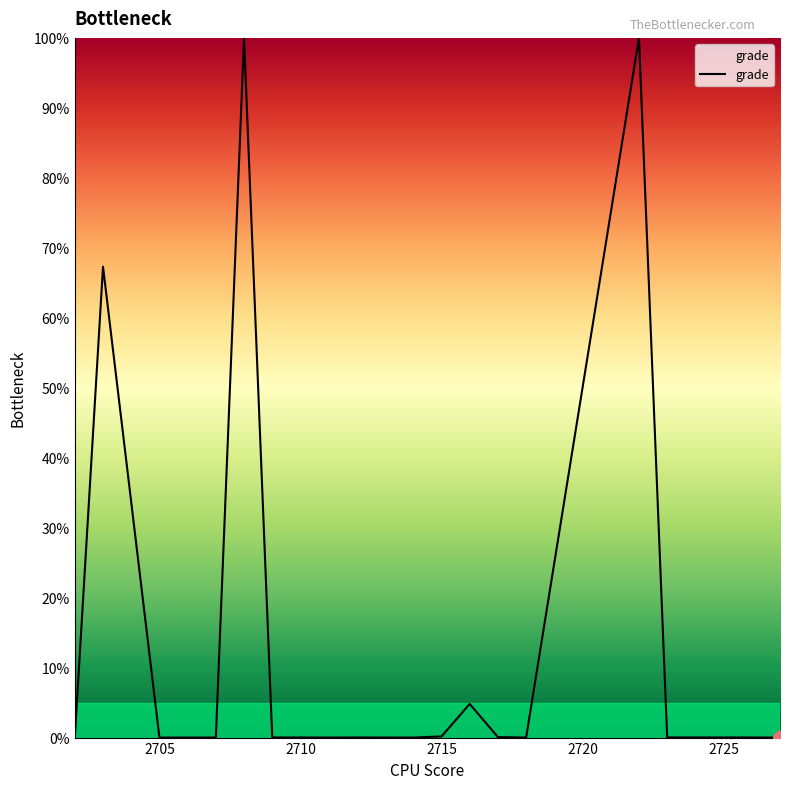

What is the difference between the maximum and minimum values?

100.0